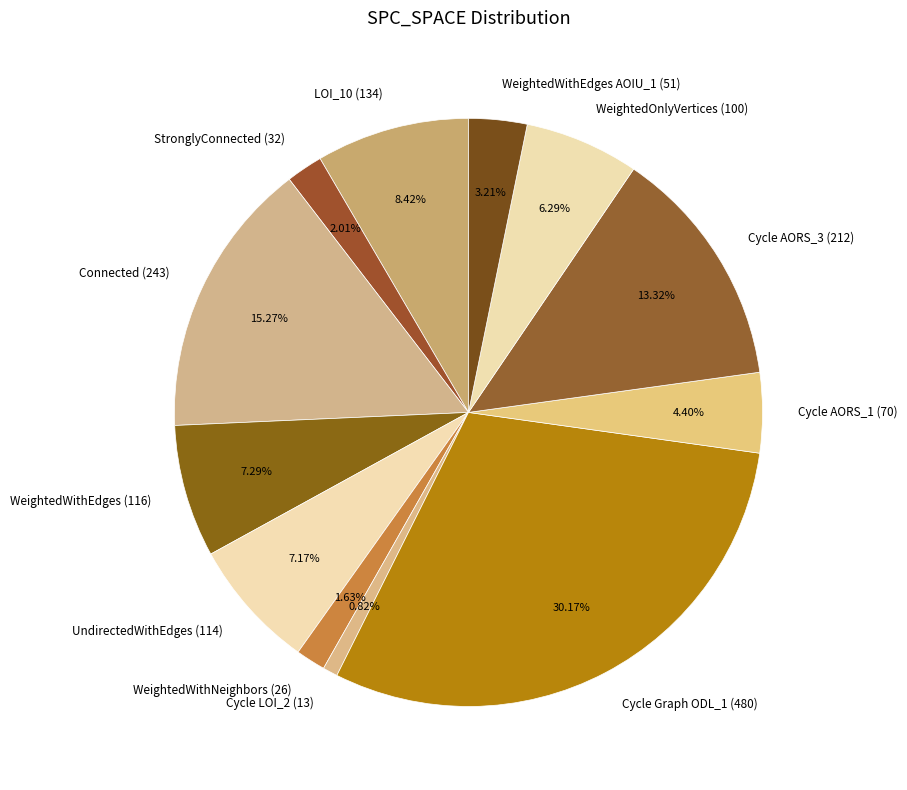

Is there any slice that represents more than half of the pie?

No